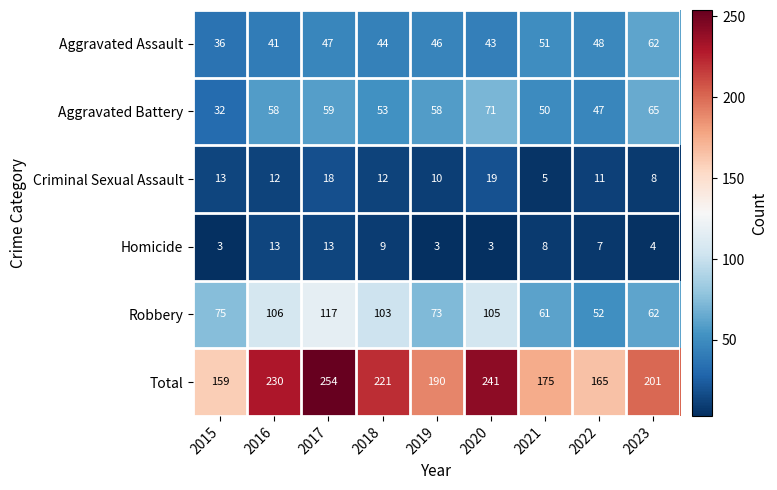

Where does the Aggravated Assault series first go above 46?

2017